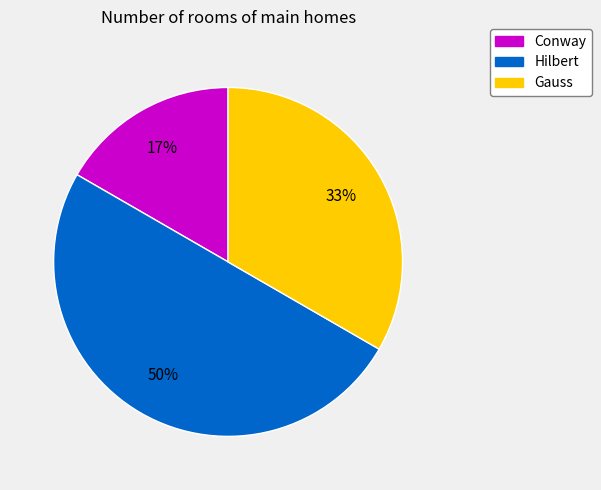

To the nearest percent, what is the difference between the largest and smallest slice percentages?

33%